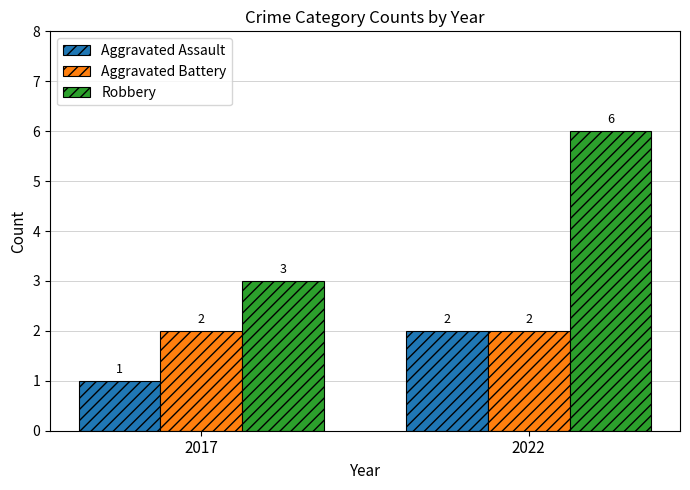

True or false: Aggravated Battery has a value of 2 at 2017.

True